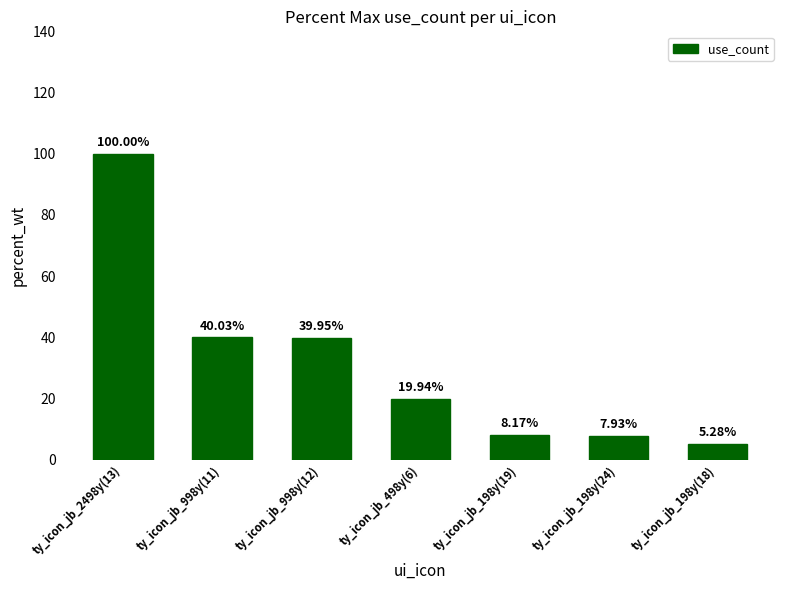

What is the ratio of the value at ty_icon_jb_198y(19) to the value at ty_icon_jb_998y(12)?

0.2